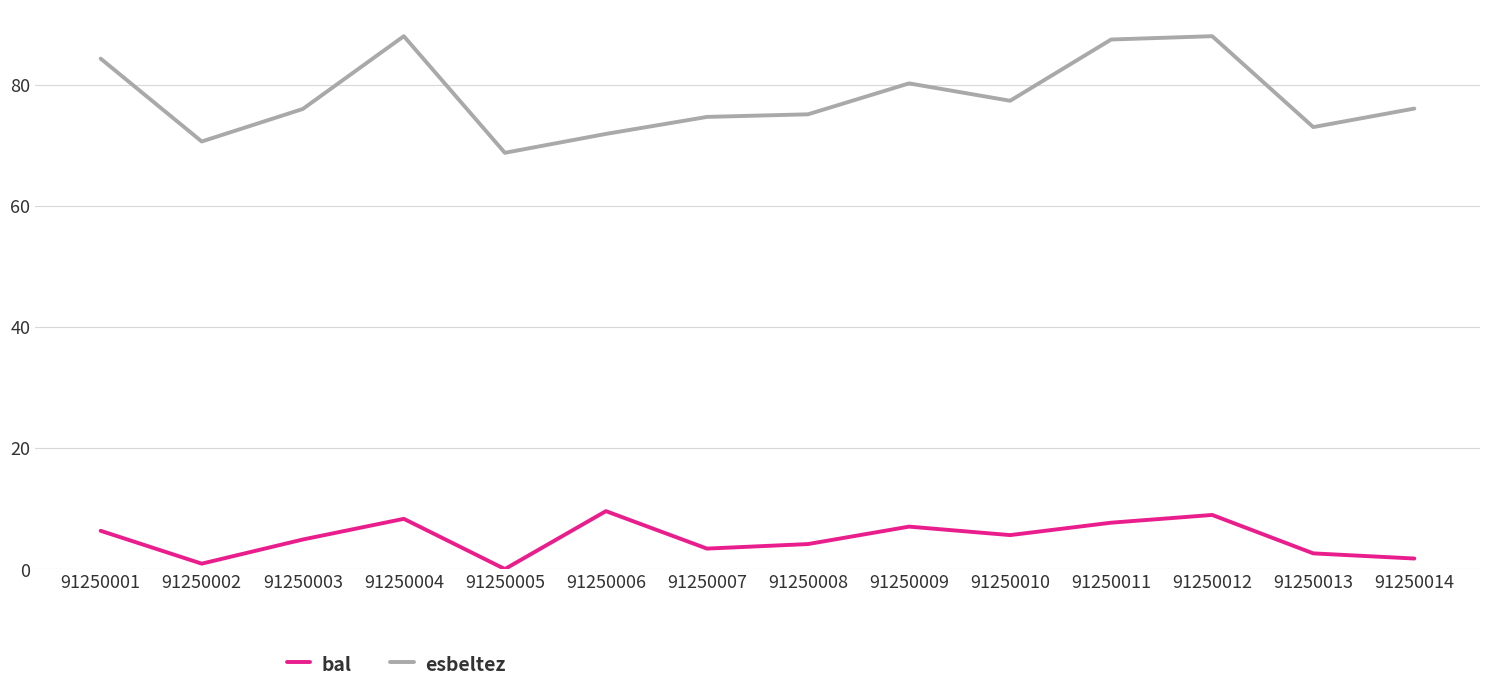

True or false: esbeltez and bal cross at least once.

False